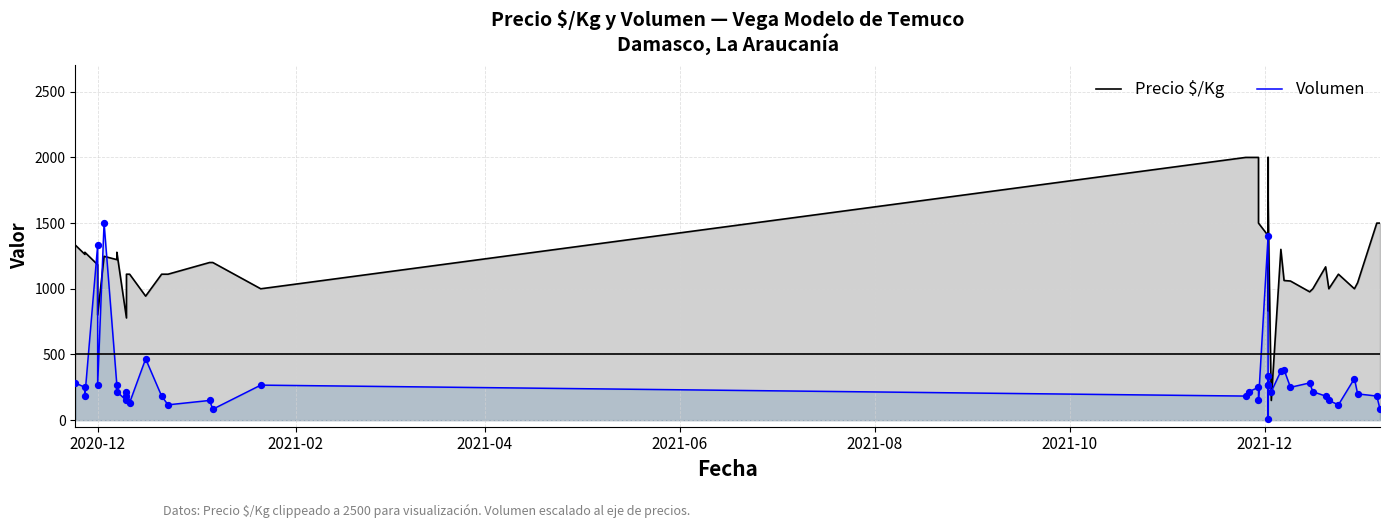

Which series has the largest total across all categories?

Precio $/Kg